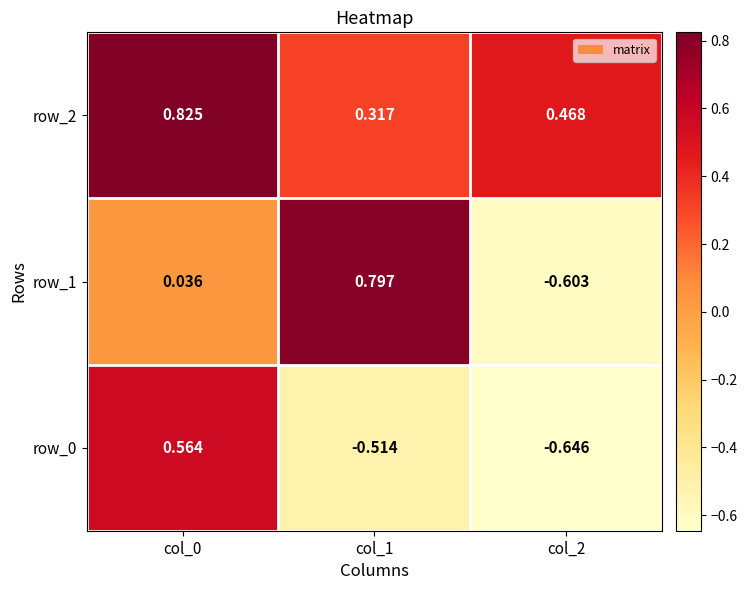

How many negative values does the row_0 series have?

2